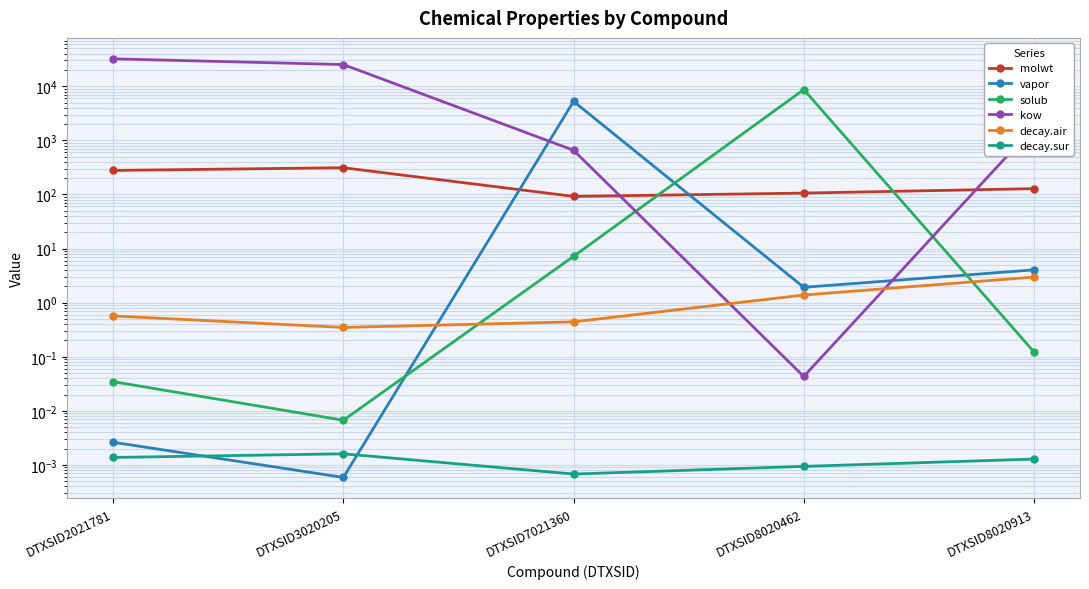

What is the value of the decay.air point at the 2nd from the left?

0.3